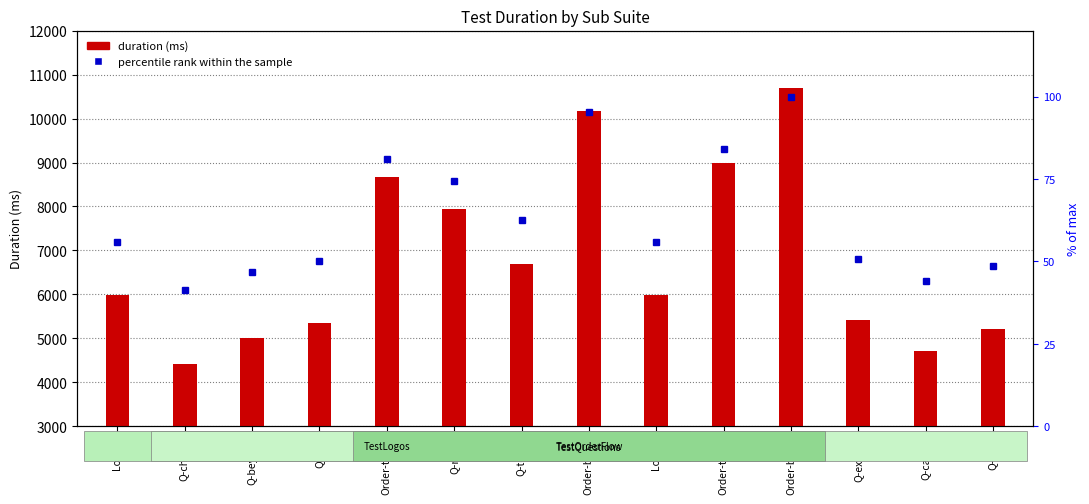

What is the smallest value displayed?

4411